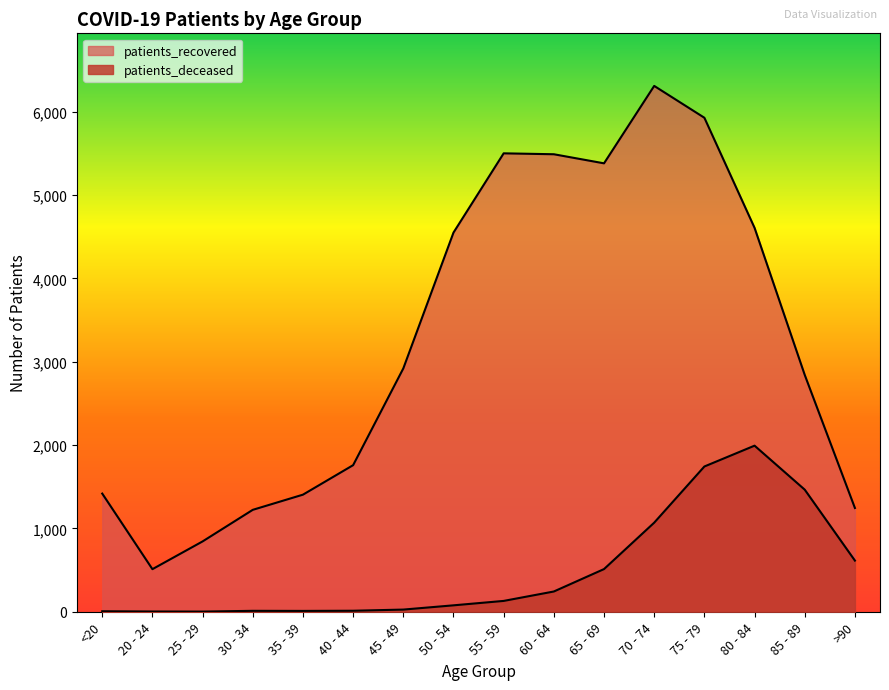

True or false: patients_deceased and patients_recovered cross at least once.

False